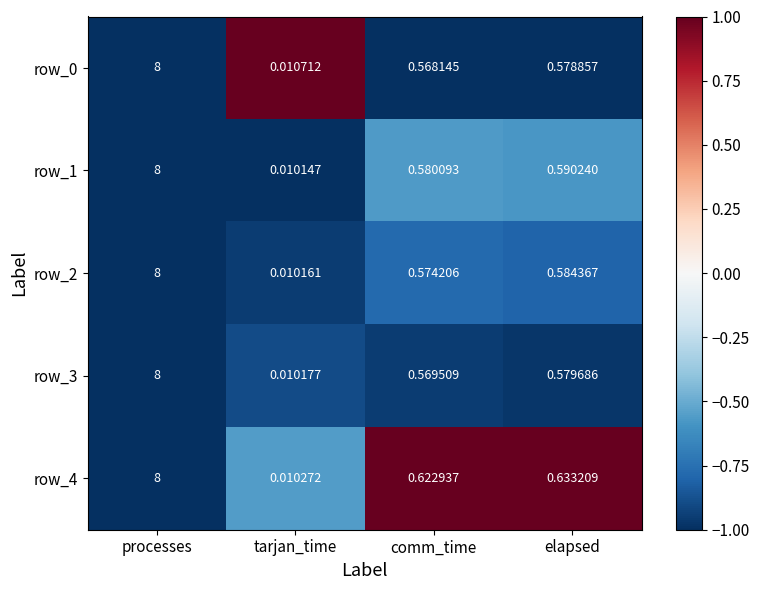

At which label does row_3 reach its peak?

processes